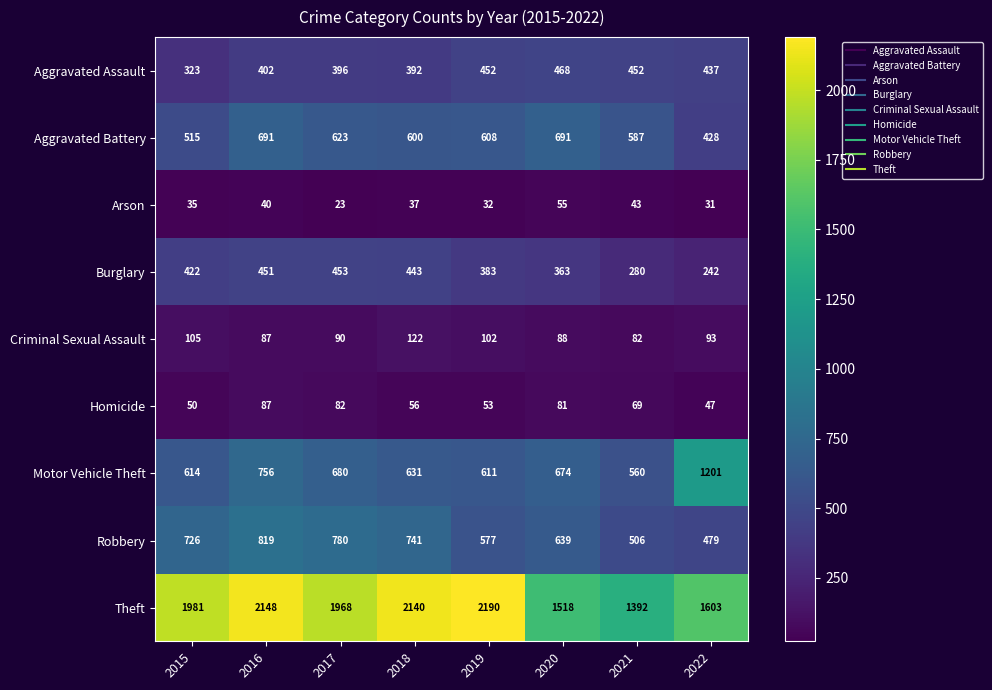

What is the sum of all Theft values?

14940